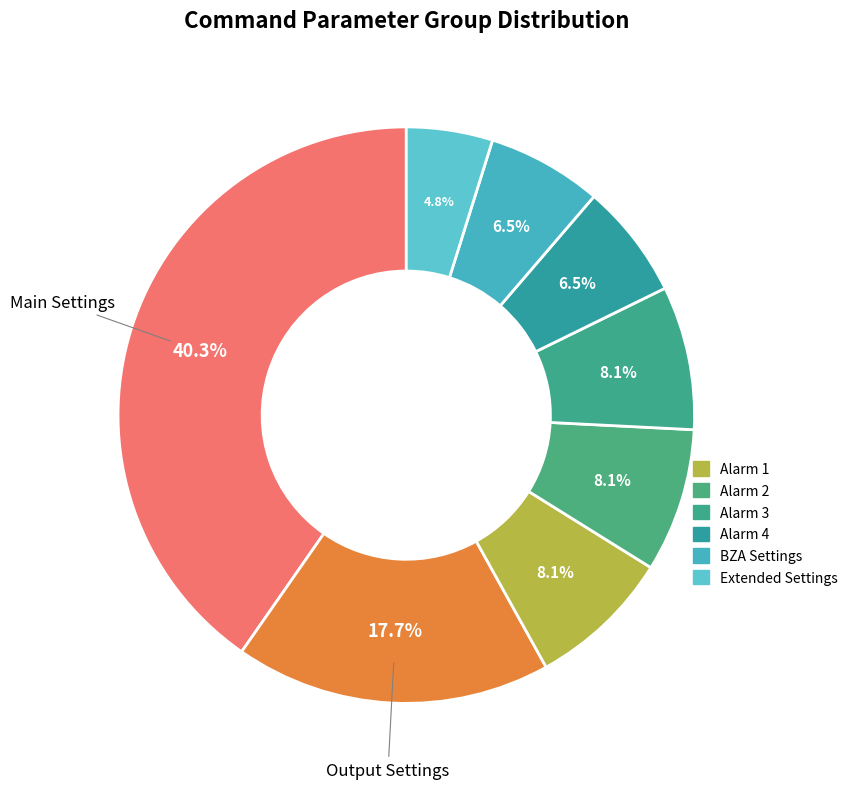

How many slices are in this pie chart?

8